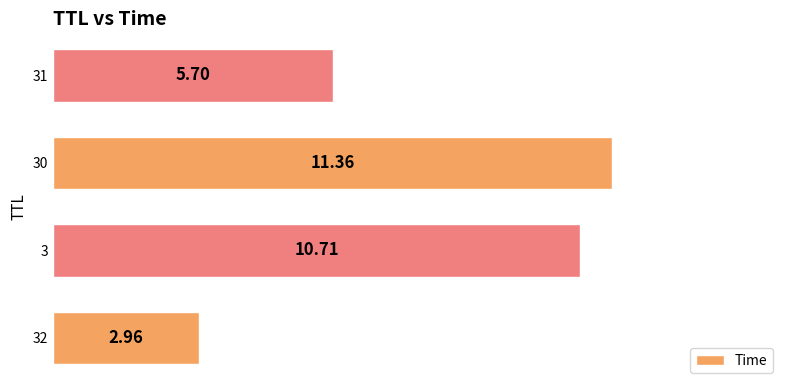

What is the difference between the maximum and second lowest values?

5.7